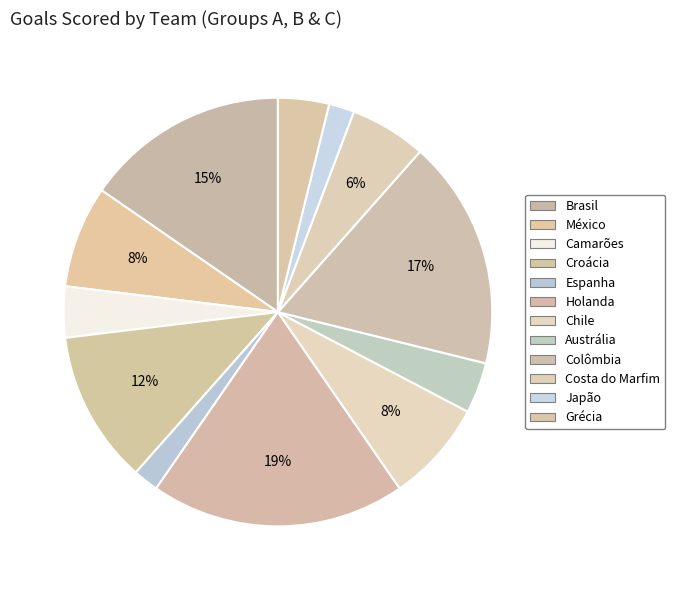

What percentage is the Chile slice, to the nearest percent?

8%